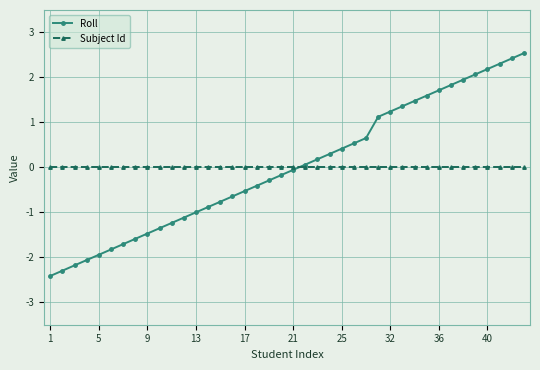

What are all the series names shown in the legend?

Roll, Subject Id